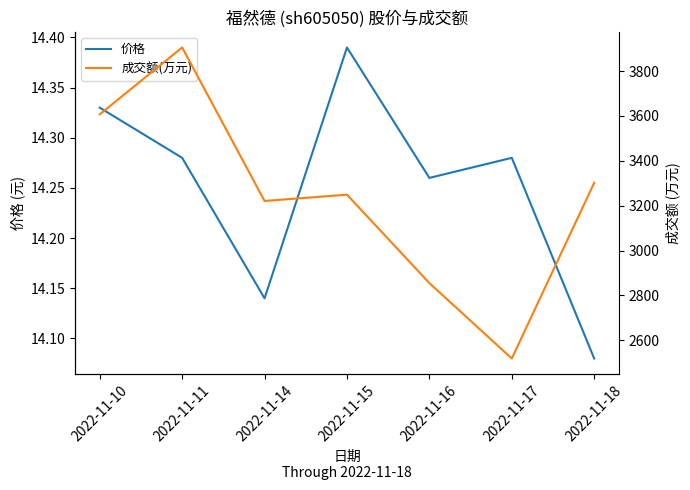

True or false: 成交额(万元) and 价格 cross at least once.

False